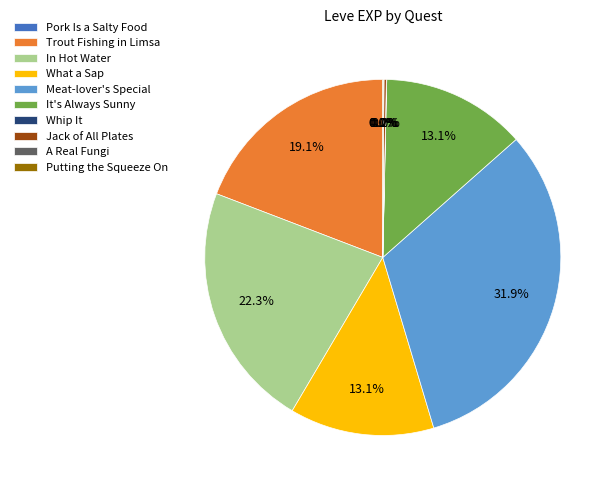

Is Trout Fishing in Limsa the majority of the pie?

No